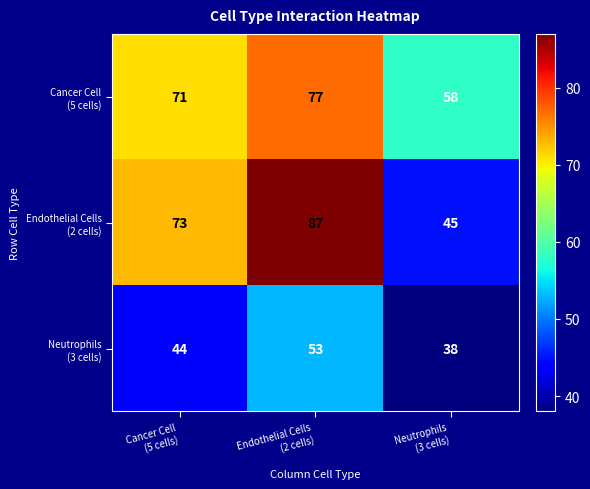

What is the smallest value displayed?

38